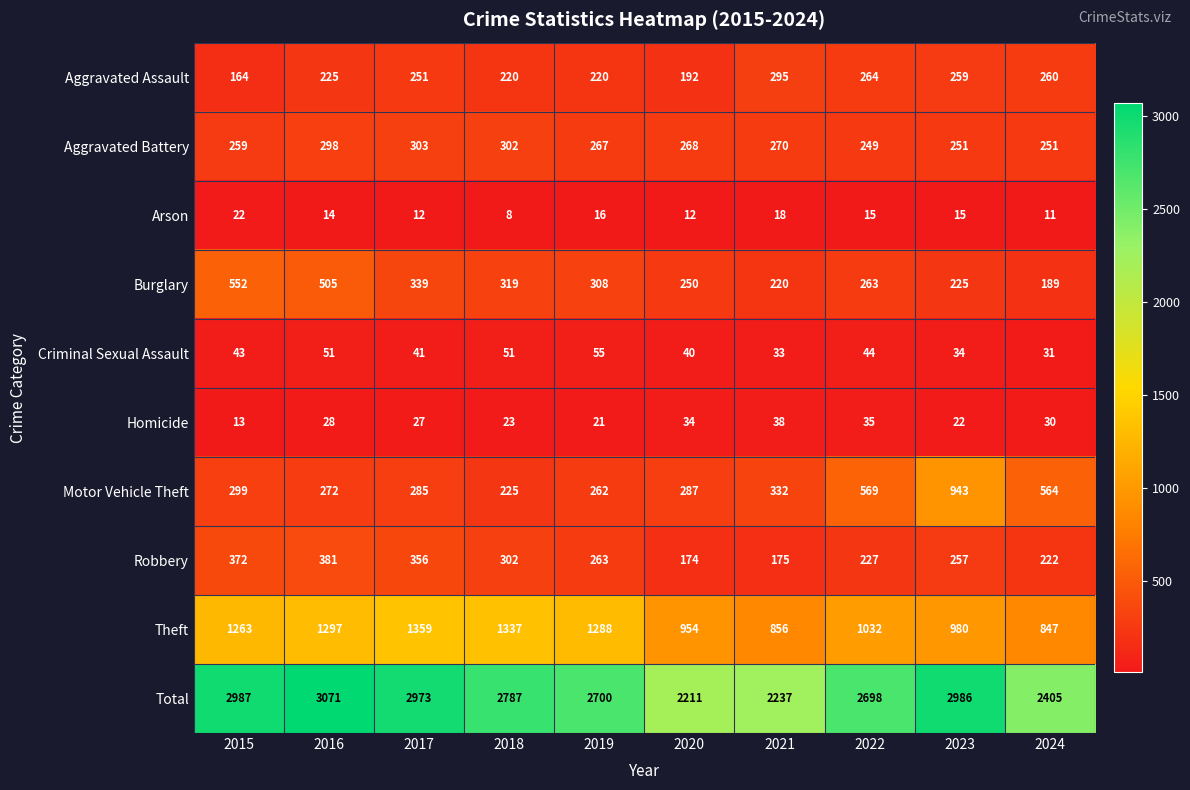

Which series has the largest range (max minus min)?

Total